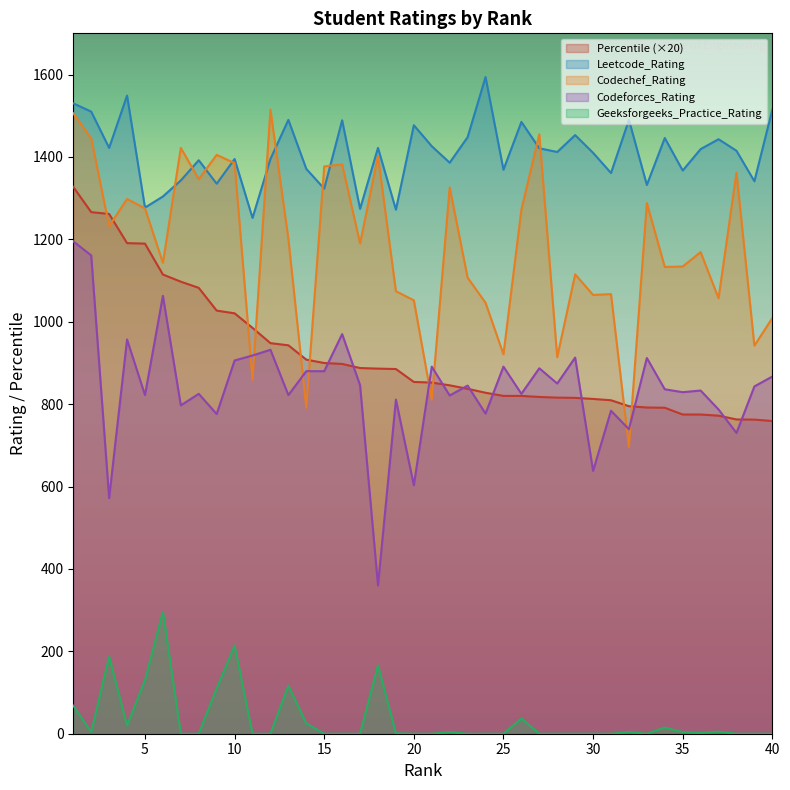

List the series in order of their peak value, highest first.

Leetcode_Rating, Codechef_Rating, Percentile (×20), Codeforces_Rating, Geeksforgeeks_Practice_Rating